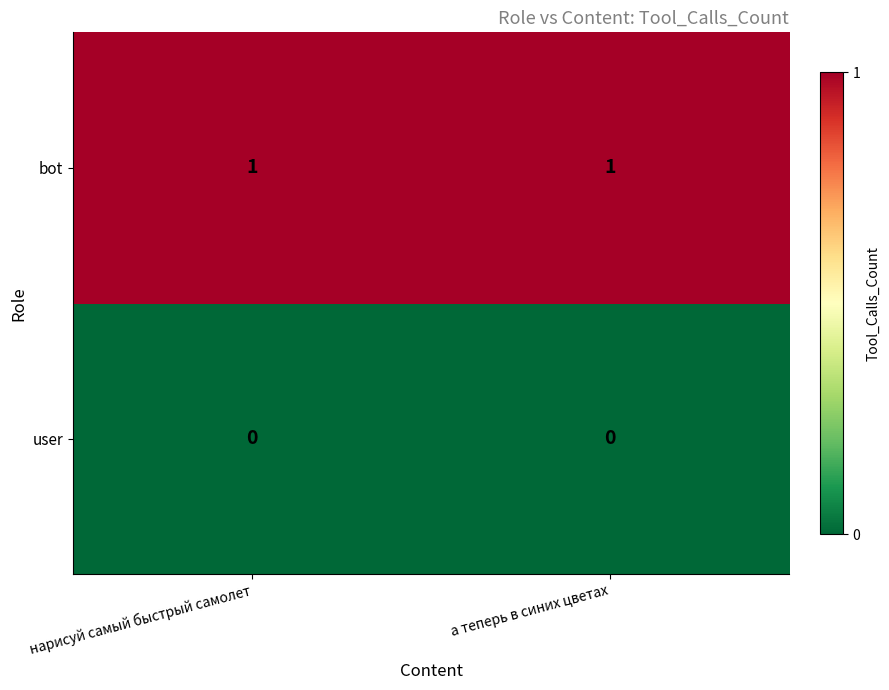

Reading left to right, transcribe all the data shown in this chart.

bot: нарисуй самый быстрый самолет=1	а теперь в синих цветах=1
user: нарисуй самый быстрый самолет=0	а теперь в синих цветах=0